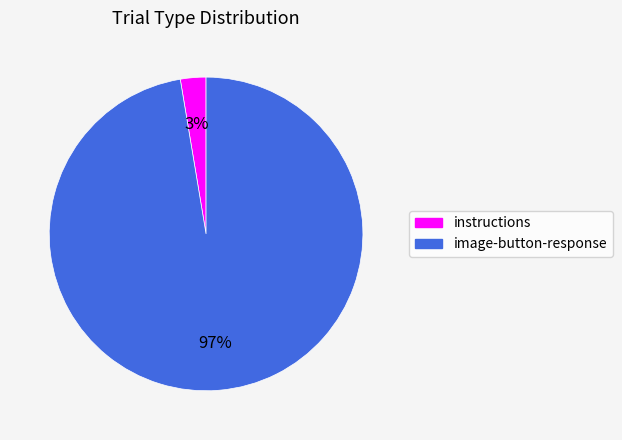

True or false: instructions accounts for 18% of the total.

False